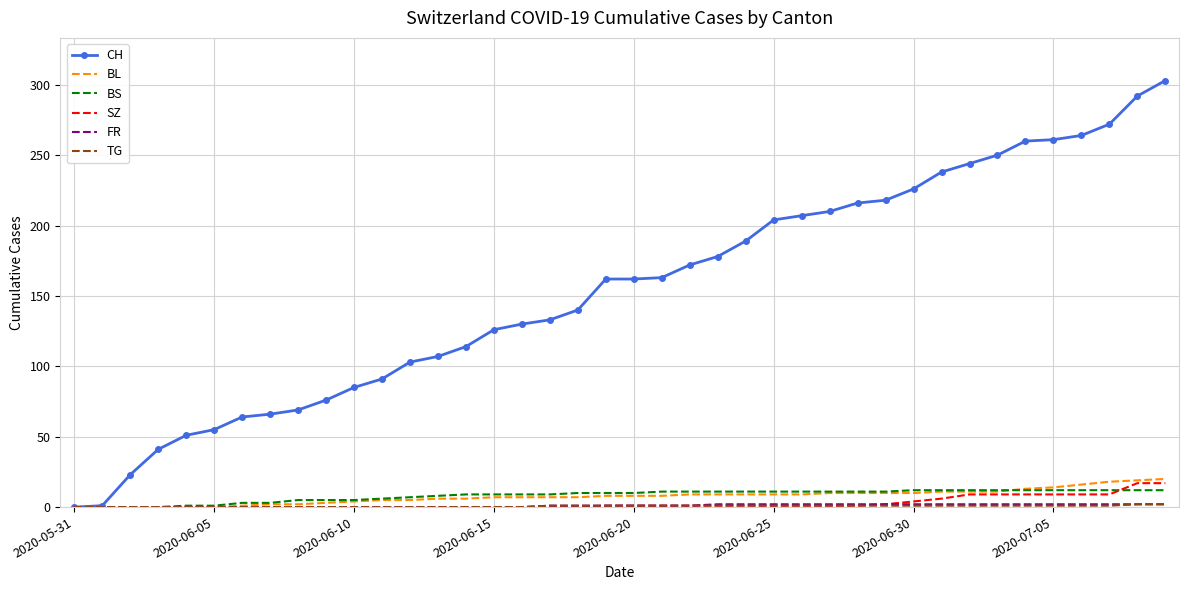

What is the greatest value displayed?

303